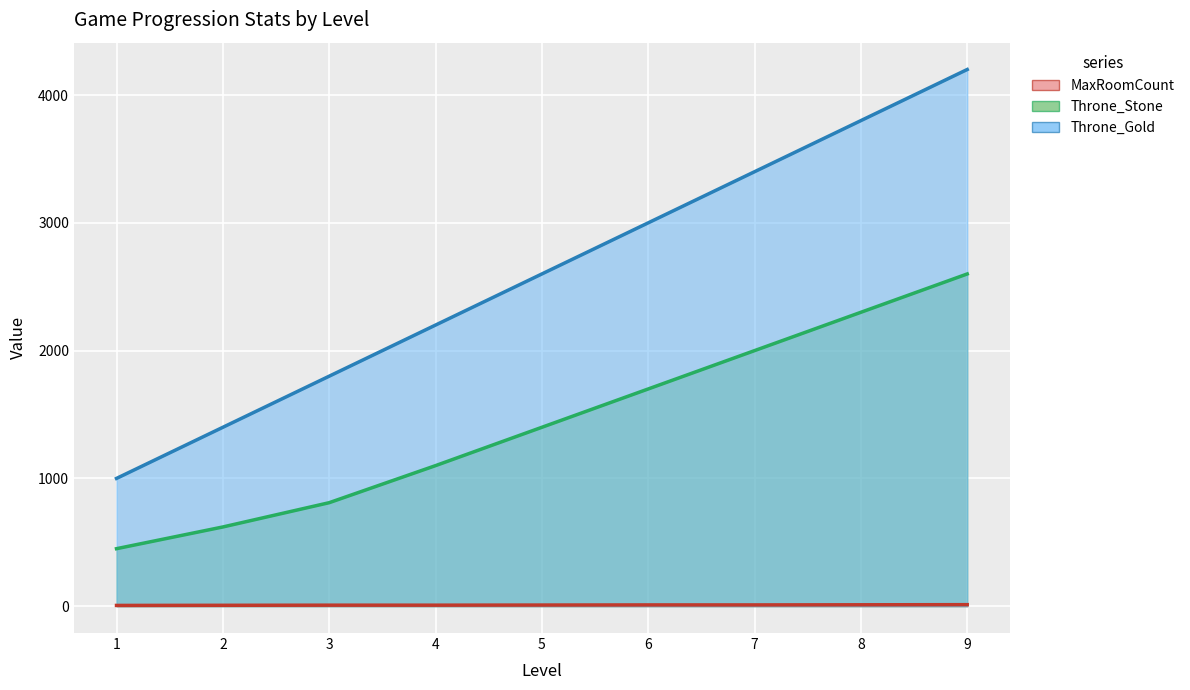

The Throne_Stone series shows 2423 at 5. True or false?

False